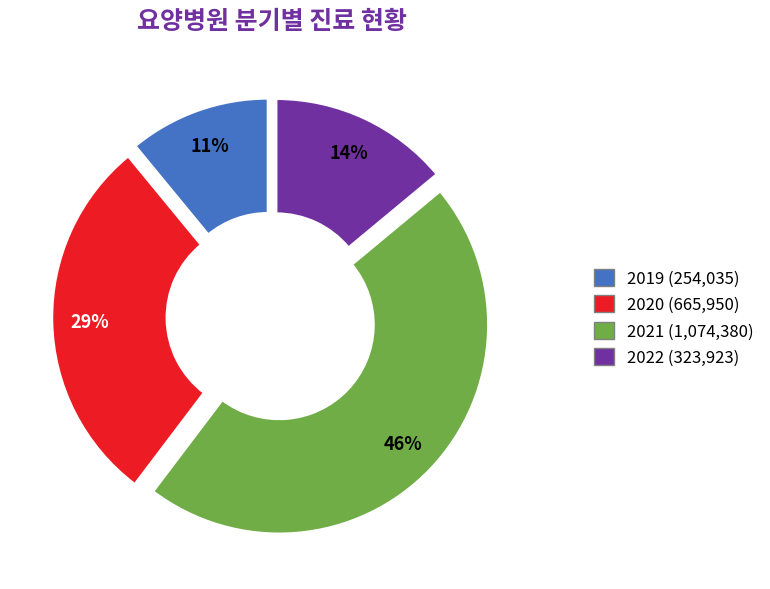

To the nearest percent, what is the average slice percentage?

25%